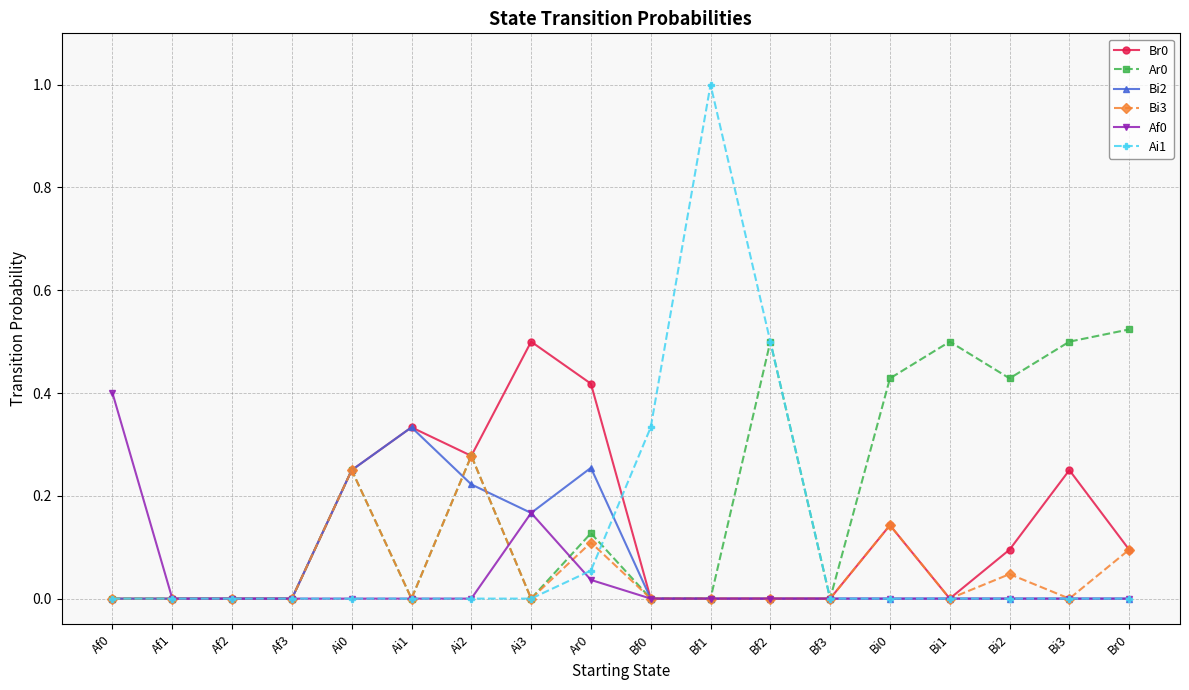

Count the number of data series in this chart.

6